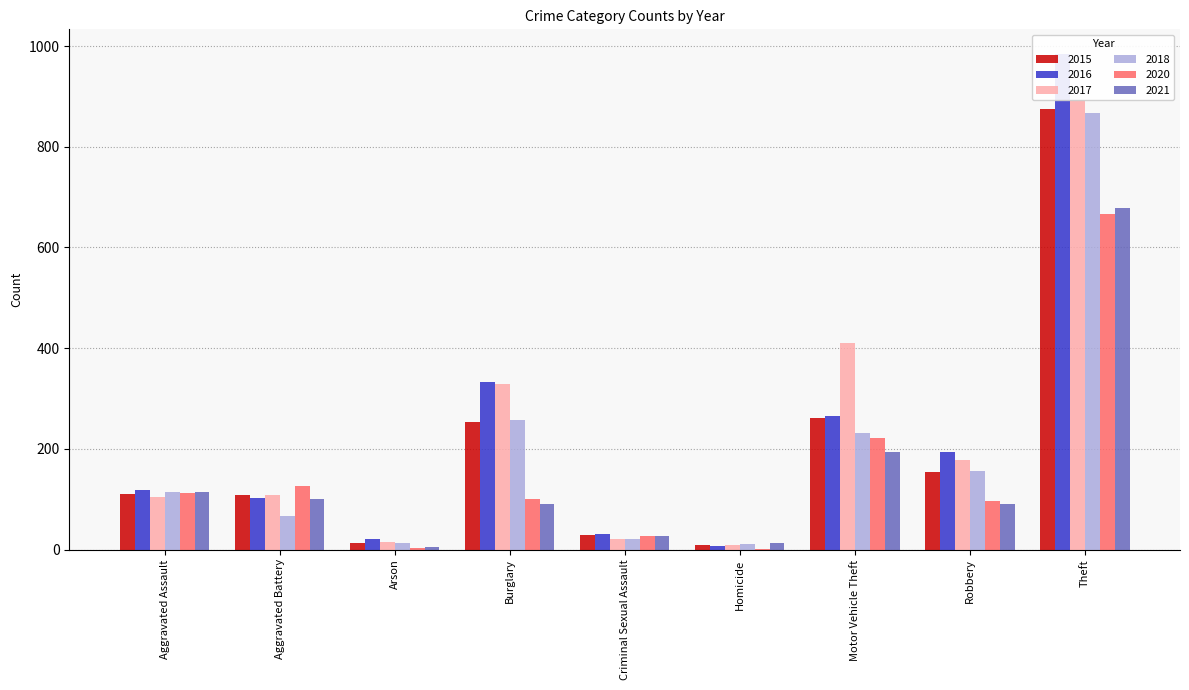

What is the maximum value for 2018?

868